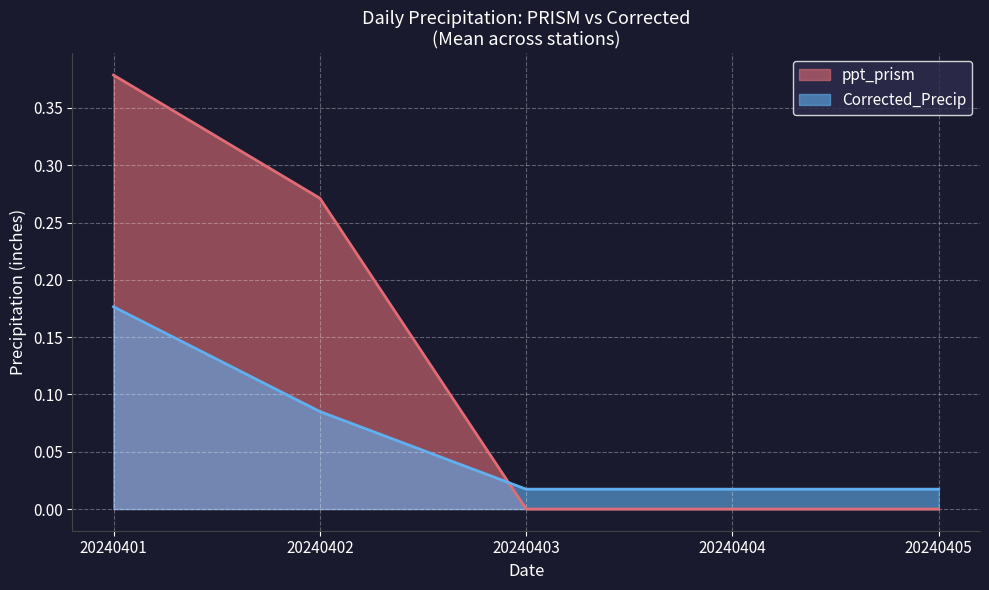

The value of Corrected_Precip at 20240403 is 0.0. True or false?

True